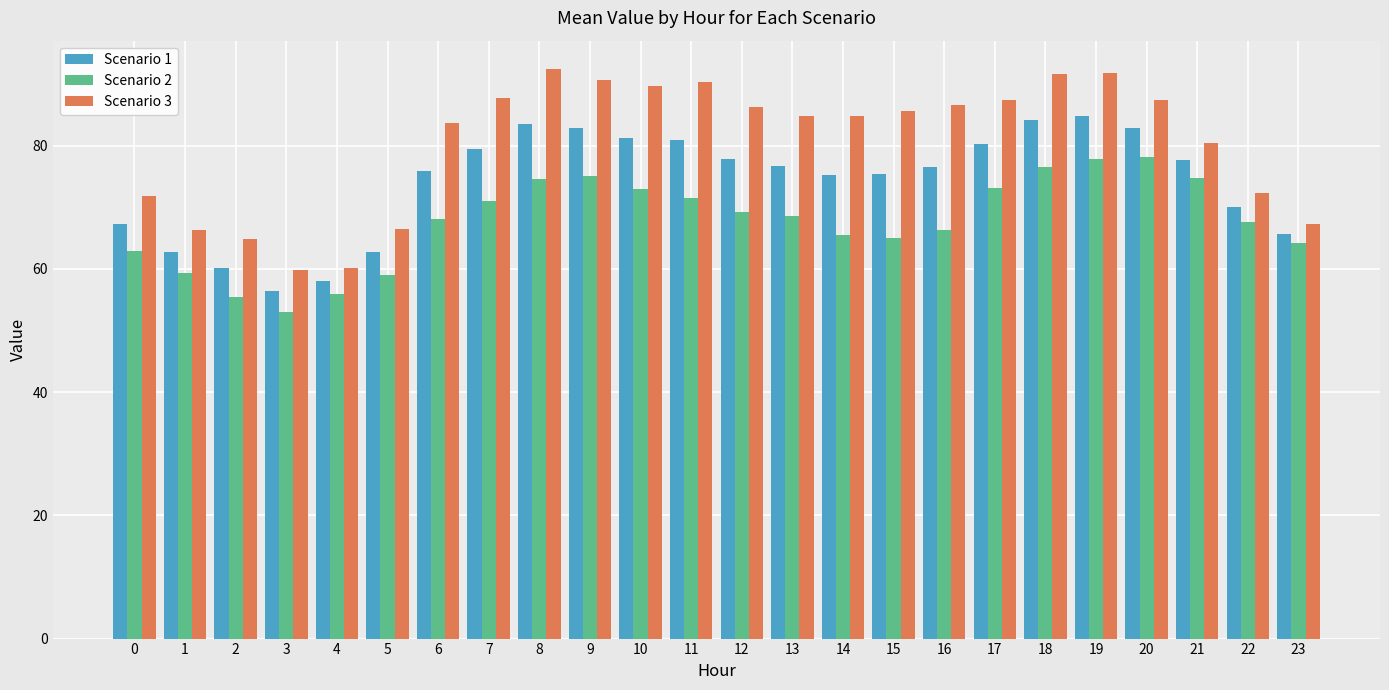

What is the total value across all series at 16?

229.5